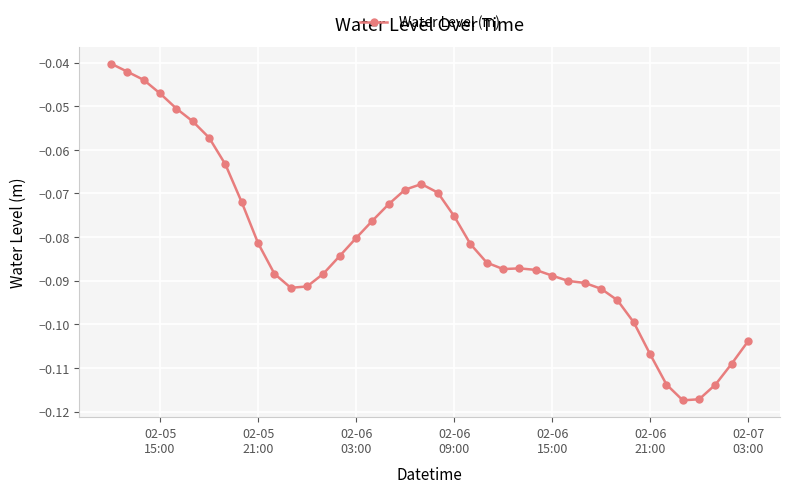

What is the sum of all values?

-3.3